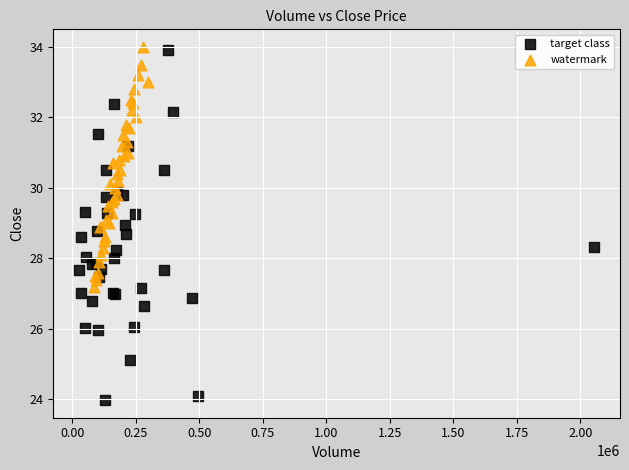

What are all the series names shown in the legend?

target class, watermark